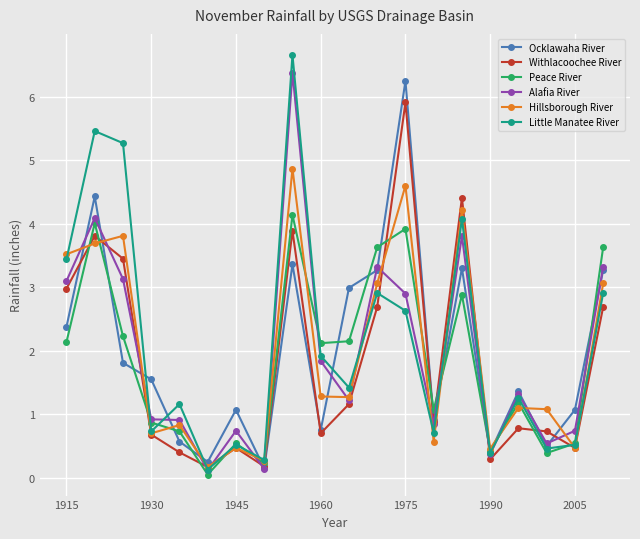

Which series has the largest range (max minus min)?

Little Manatee River